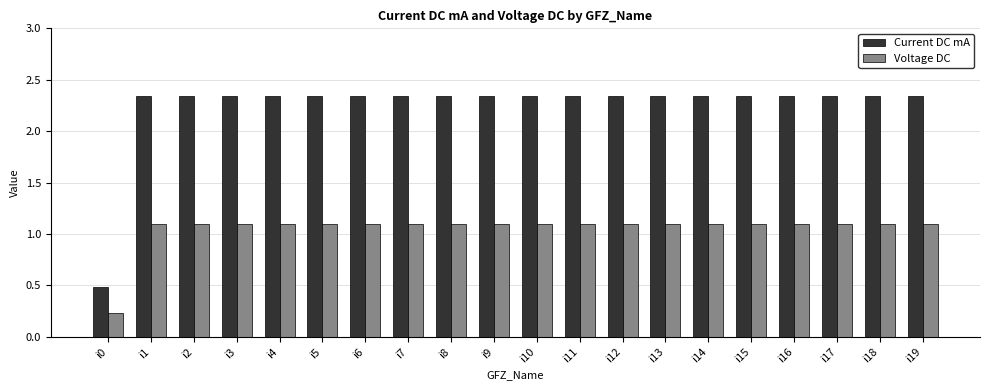

What is the spread (max minus min) of values at i15?

1.2